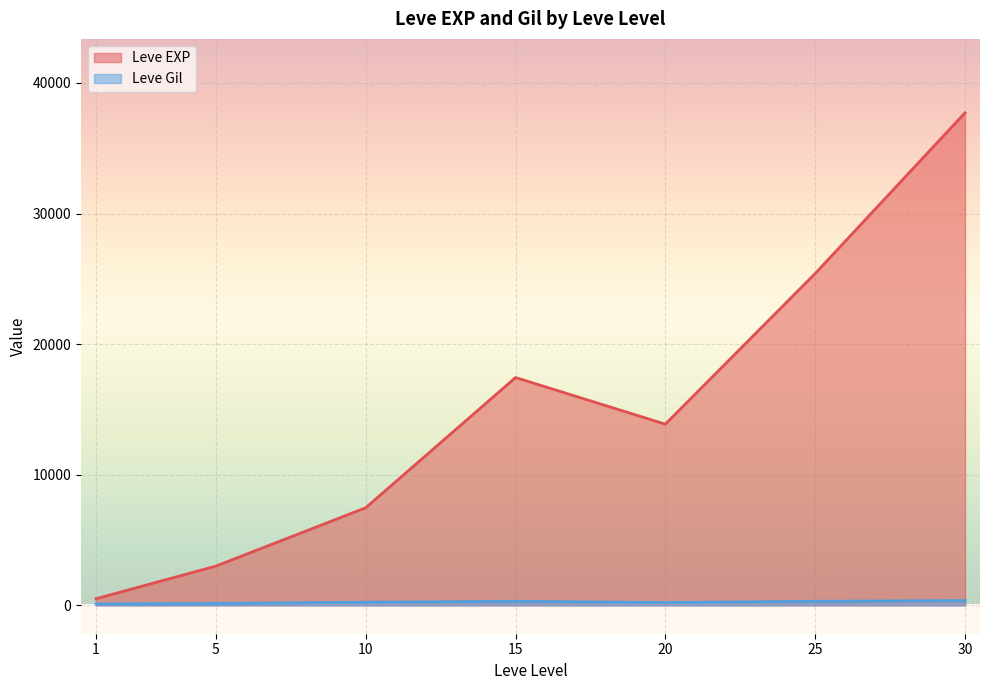

Rank the series by their maximum value, from highest to lowest.

Leve EXP, Leve Gil